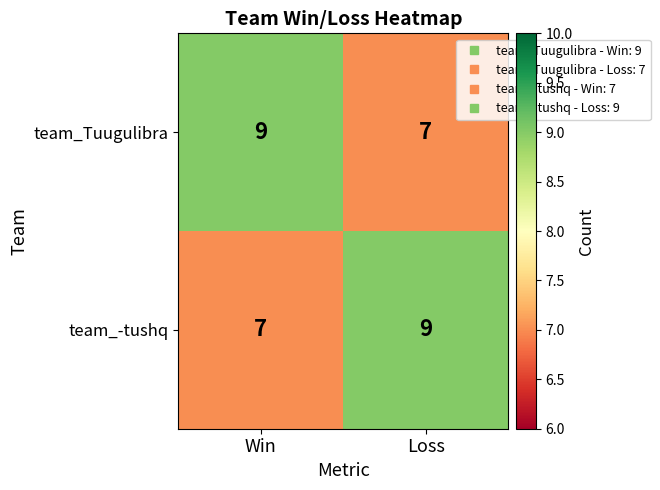

What is the difference between the highest and lowest values at Win?

2